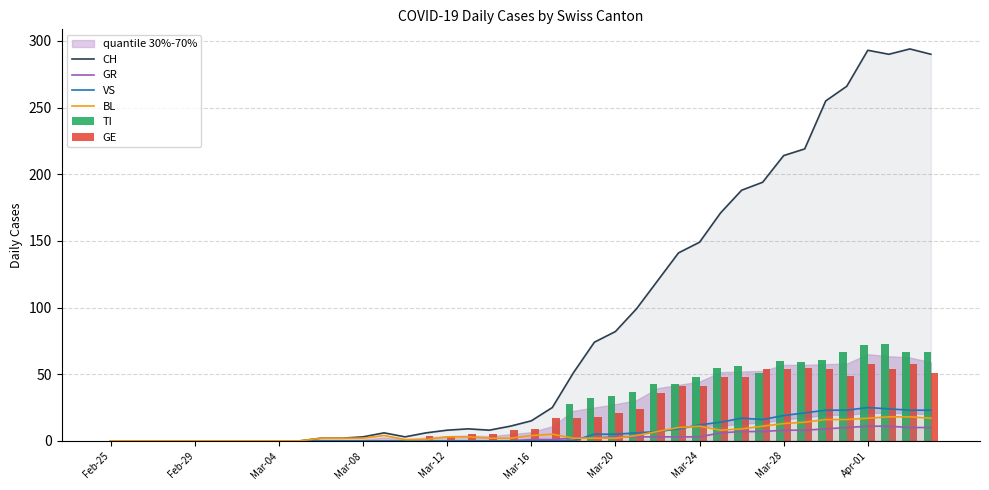

Is it true that VS equals 0 at Feb-29?

True